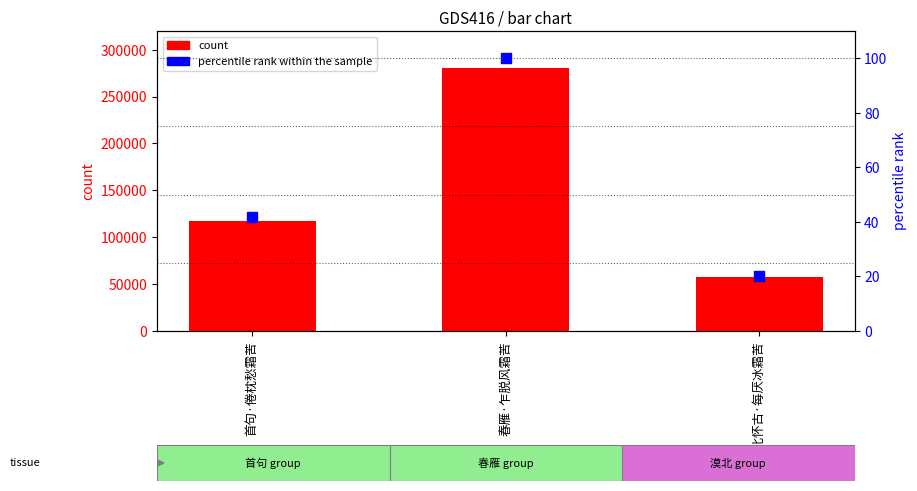

At how many categories does at least one series exceed 131355?

1